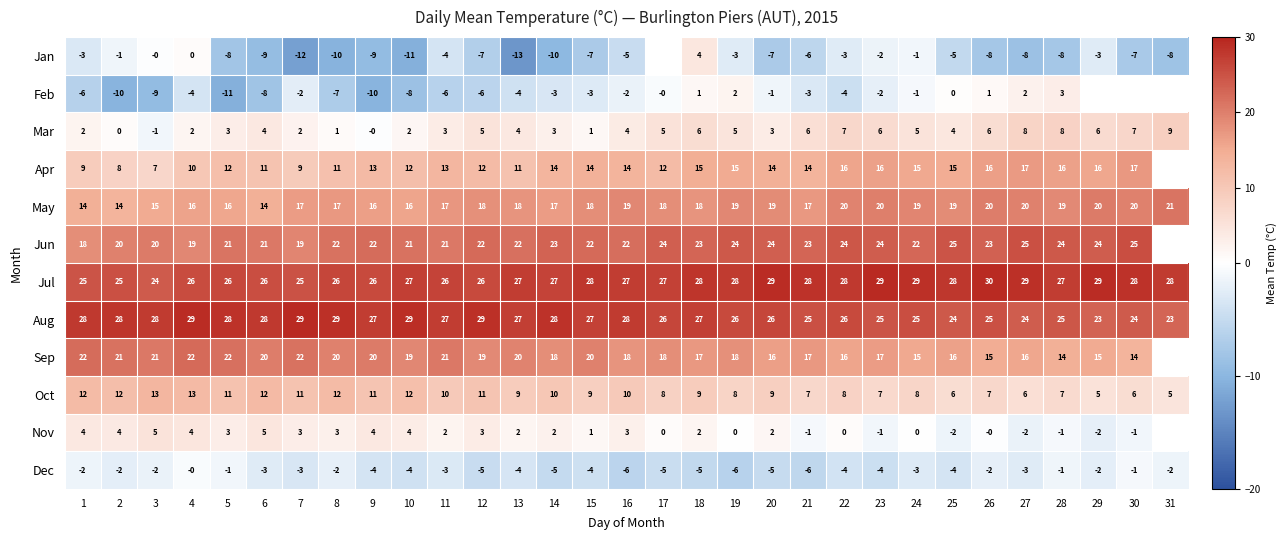

How many data points in May are less than 18?

13